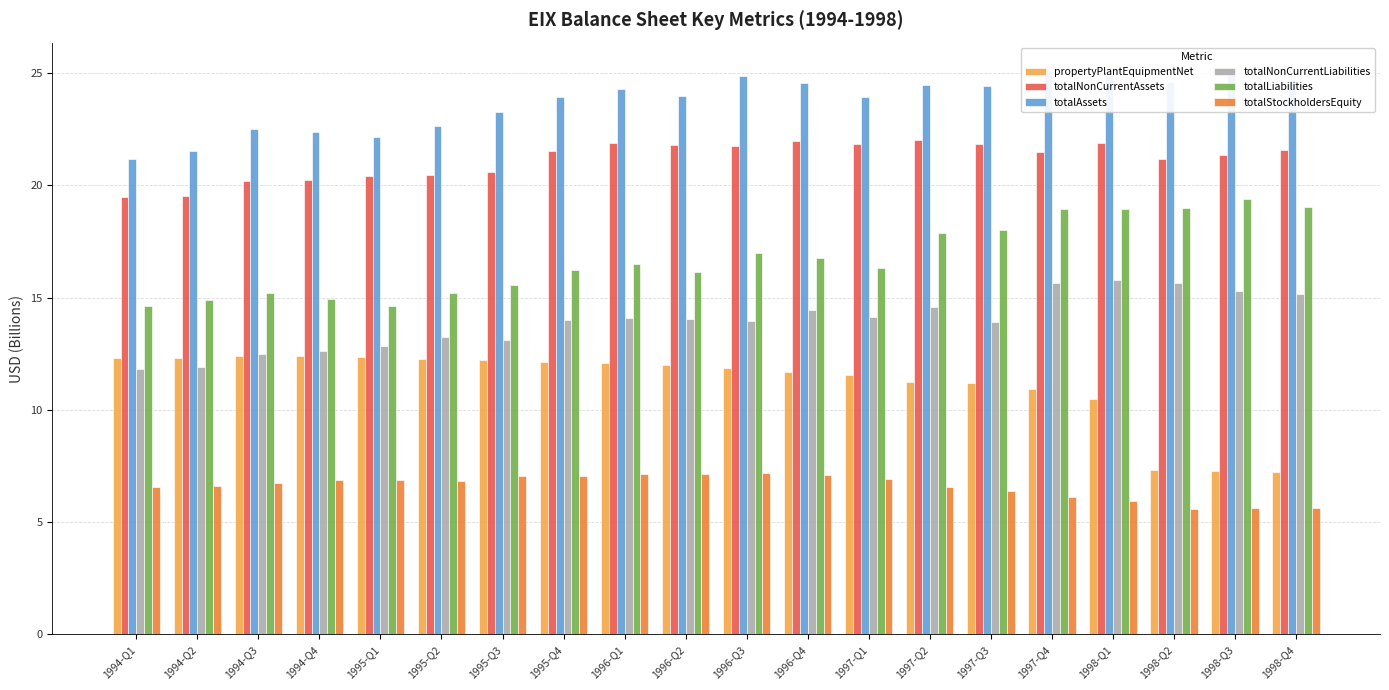

At how many categories does at least one series exceed 19?

20